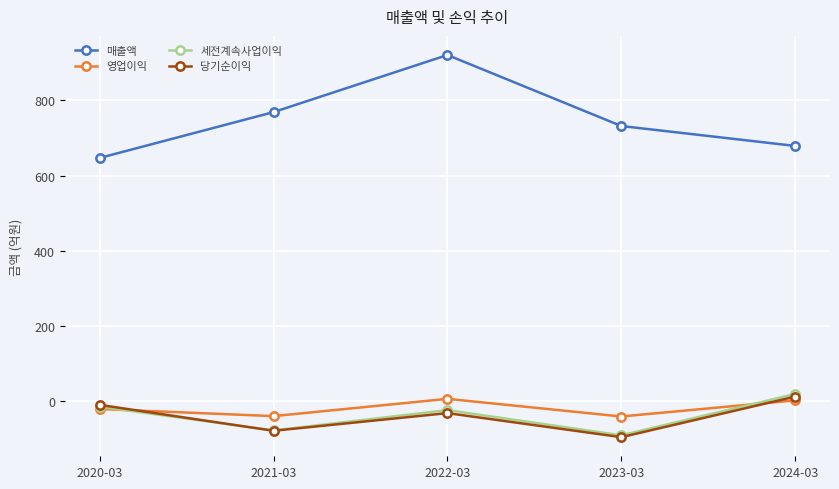

Where does the 영업이익 series first go above -21?

2022-03